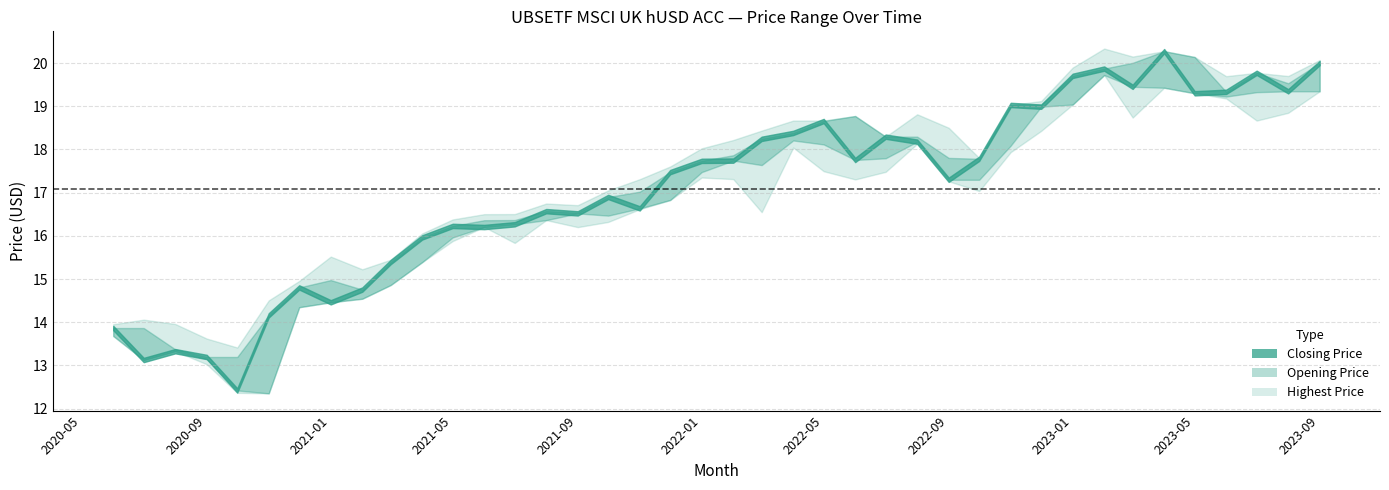

What is the label of the 17th point from the right?

2022-05